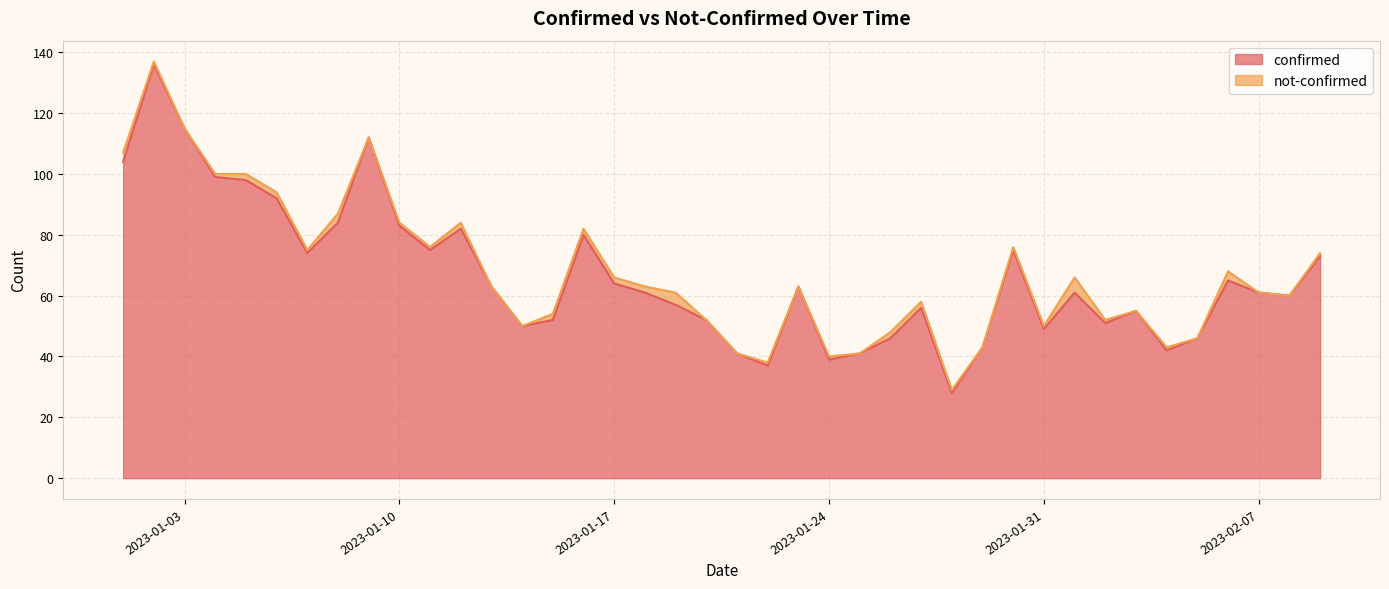

Does the chart have visible grid lines?

Yes